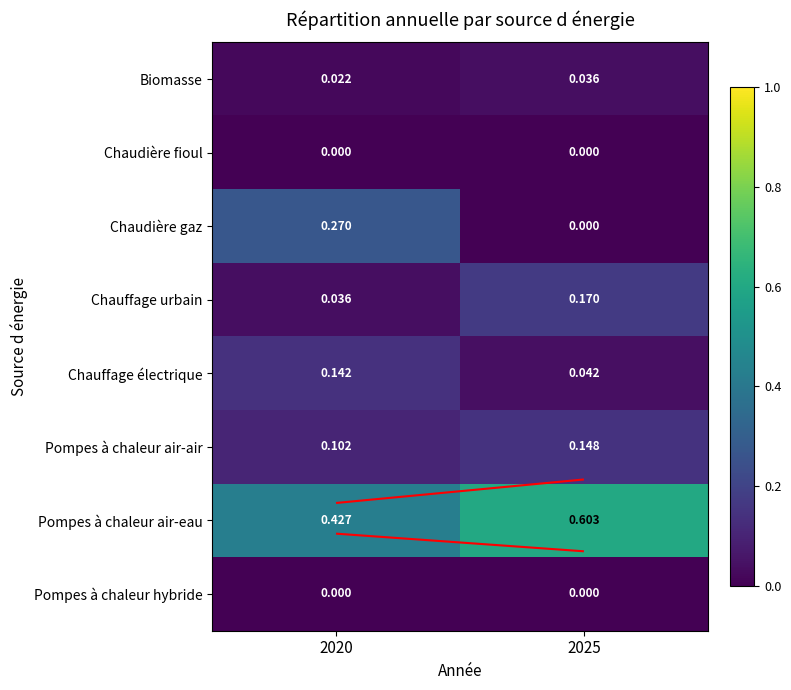

What is the greatest value displayed?

0.6